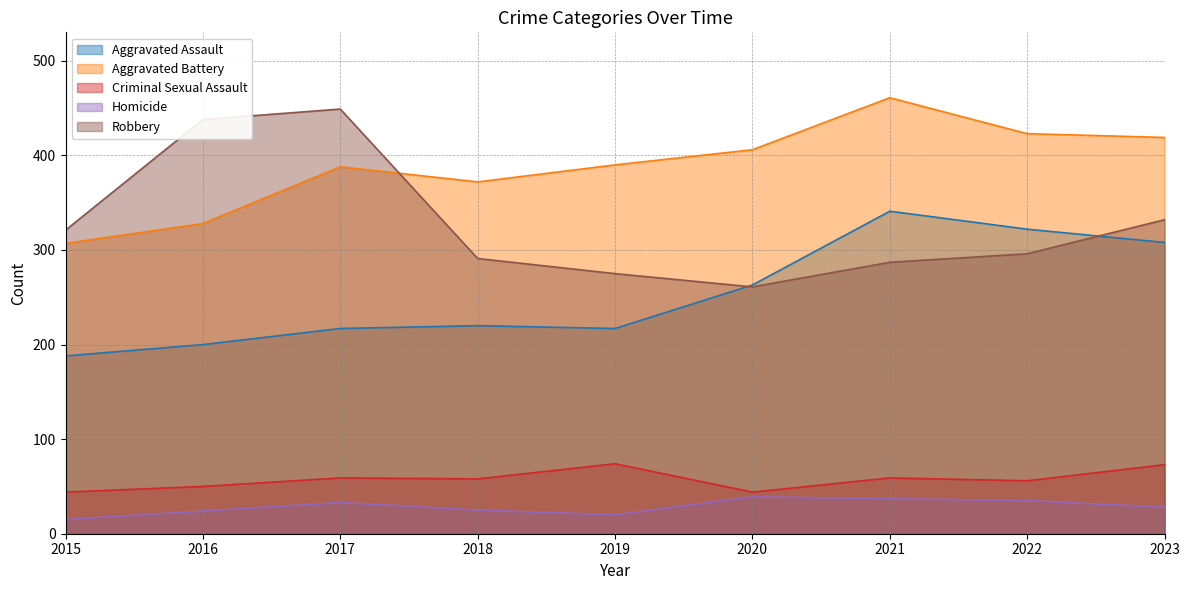

Where is the first local minimum for Homicide?

2019